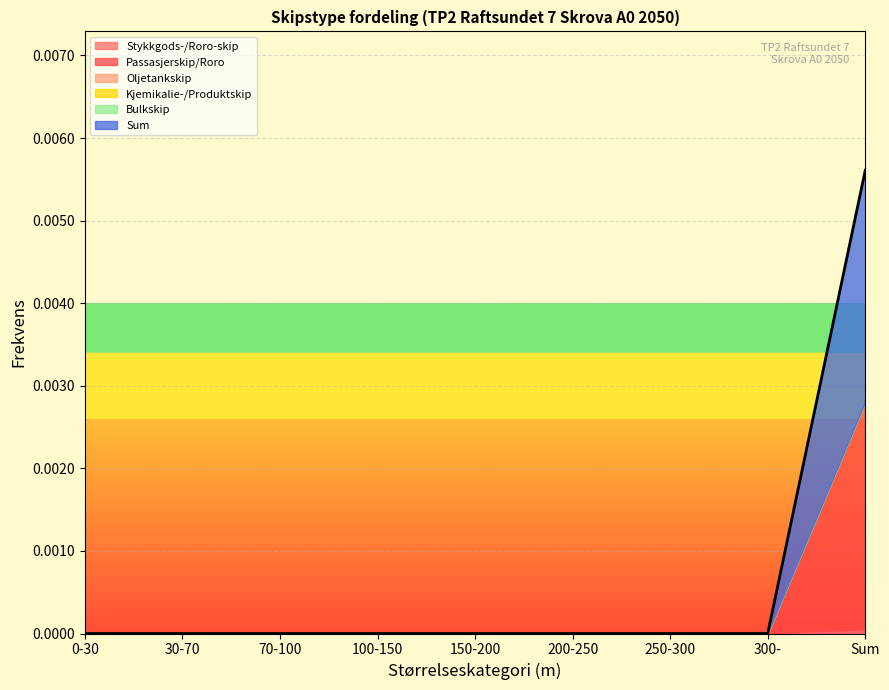

How many distinct data groups are displayed?

6